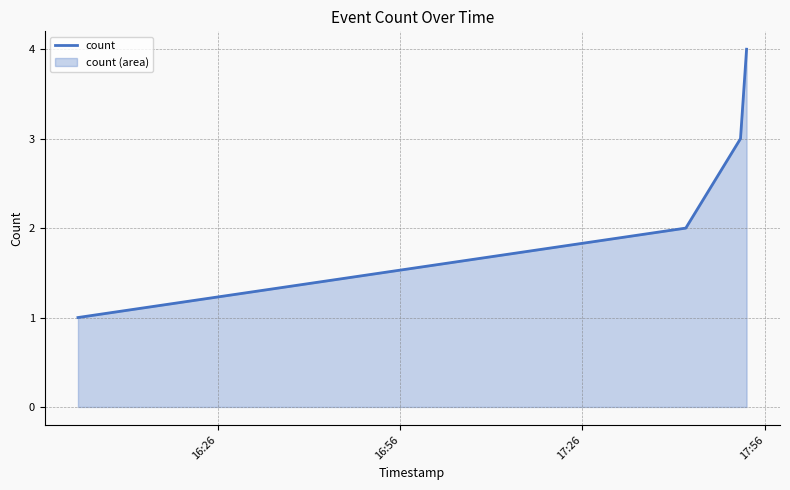

What is the difference between the second highest and minimum values?

2